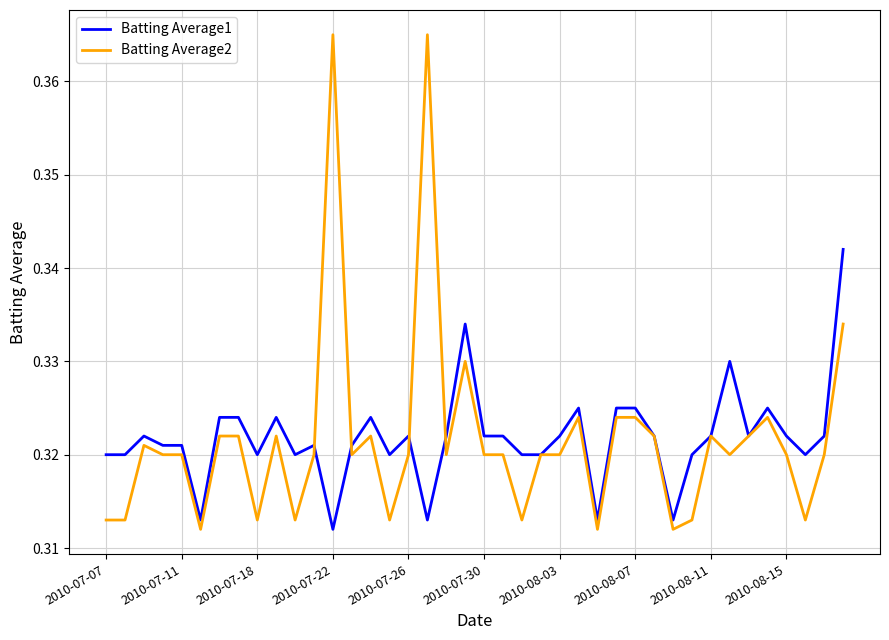

Does the chart have visible grid lines?

Yes